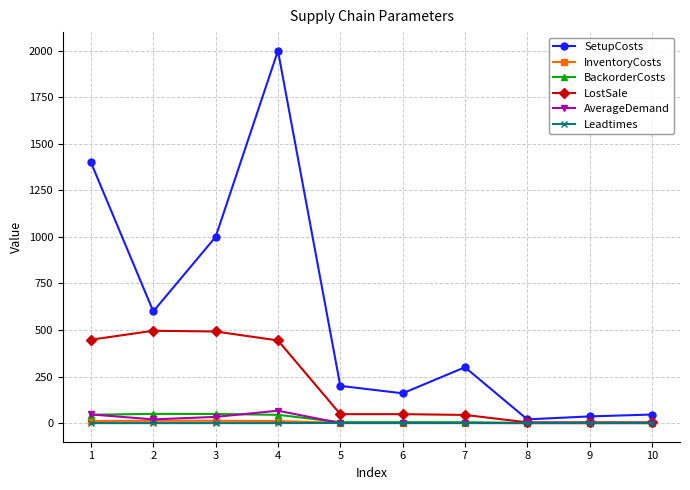

At which category does SetupCosts reach its first local peak?

4